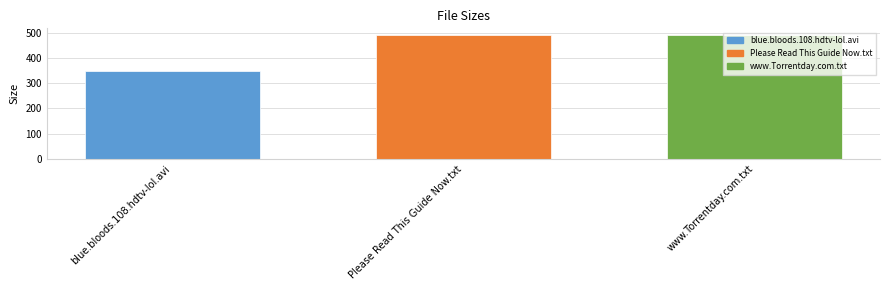

How many bars are there in total?

3